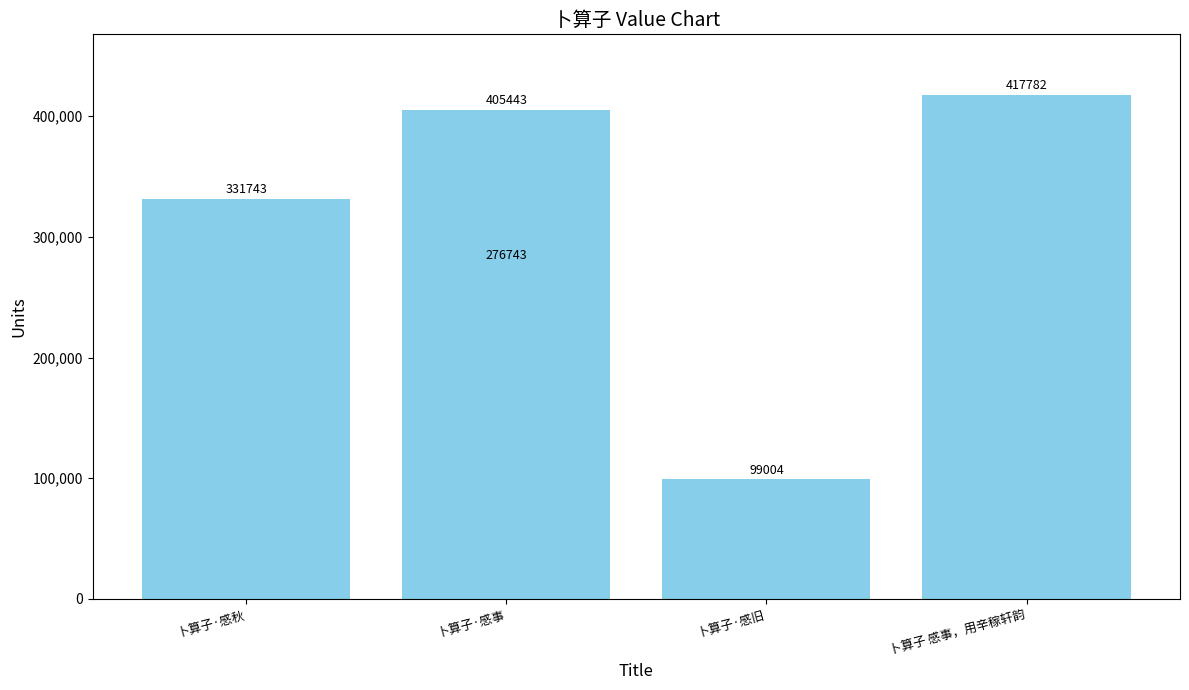

Read the value at 卜算子·感秋, to the nearest 50.

331750